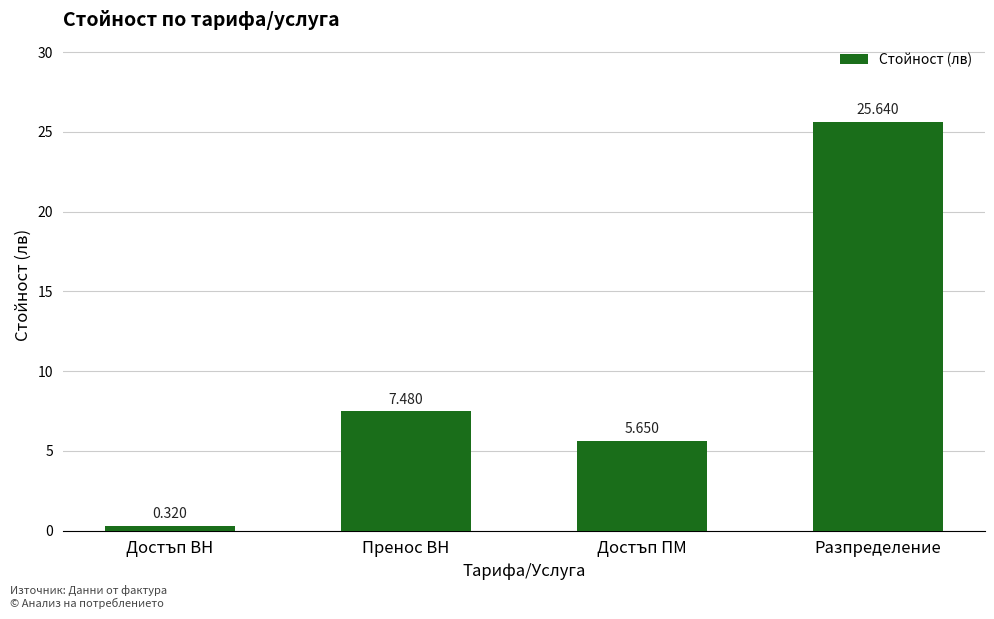

What is the label of the 1st bar from the left?

Достъп ВН